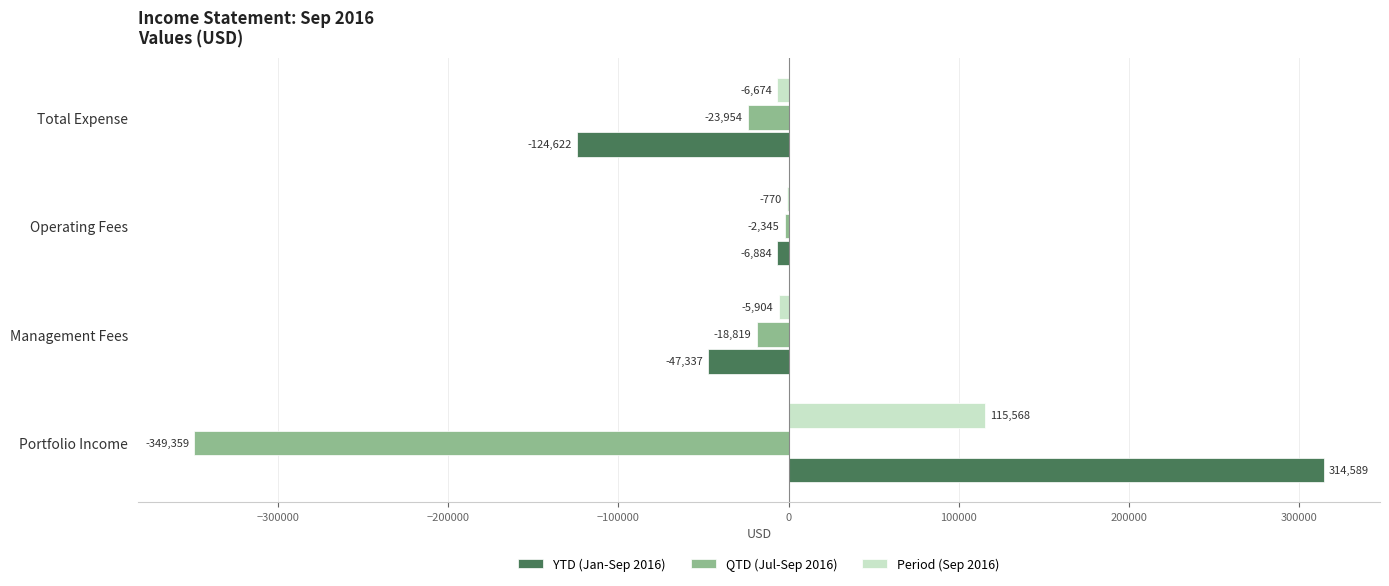

Which series has the largest total across all categories?

YTD (Jan-Sep 2016)